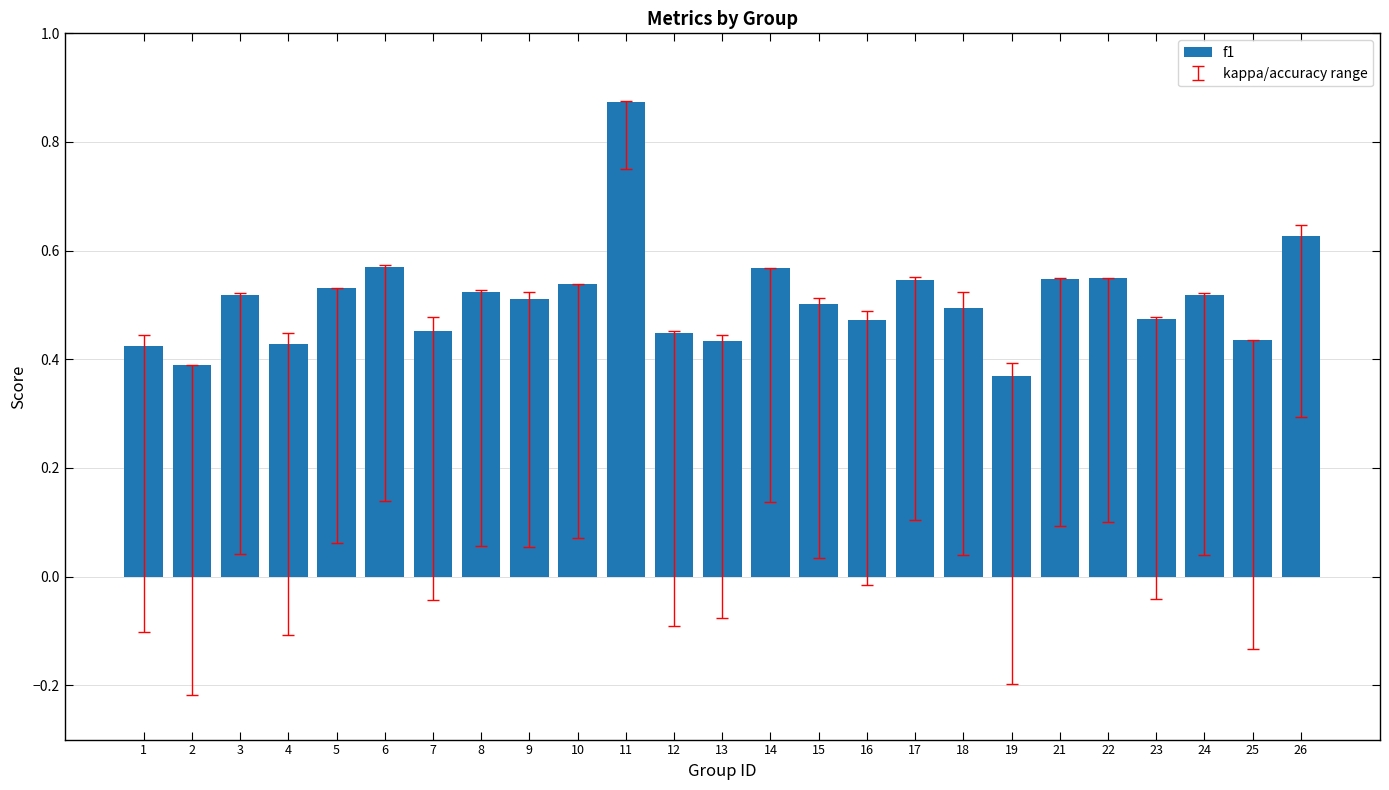

Which has a higher value, 19 or 3?

3